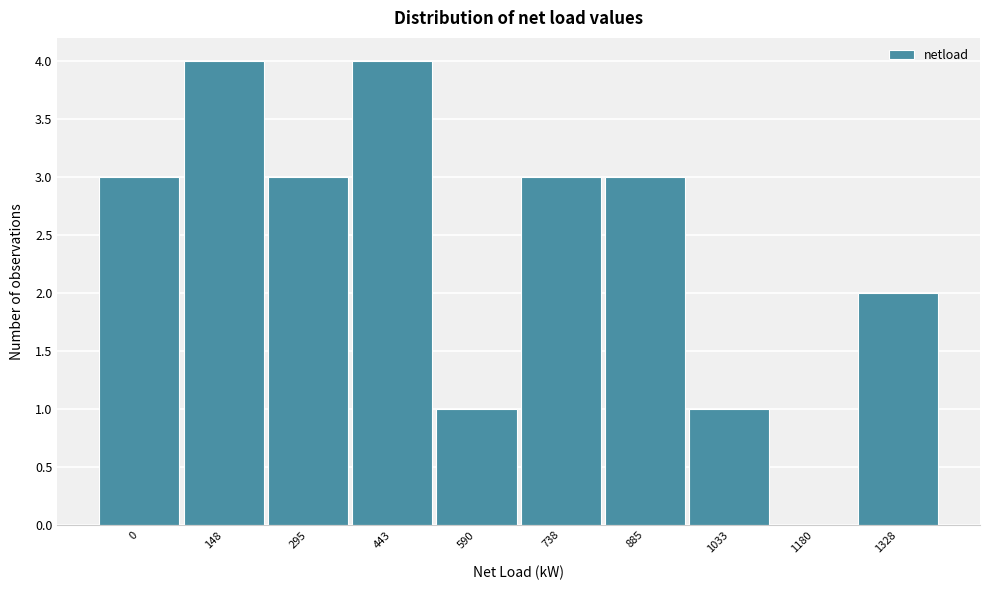

Reading left to right, extract all data points from this chart.

0=3	148=4	295=3	443=4	590=1	738=3	885=3	1033=1	1180=0	1328=2